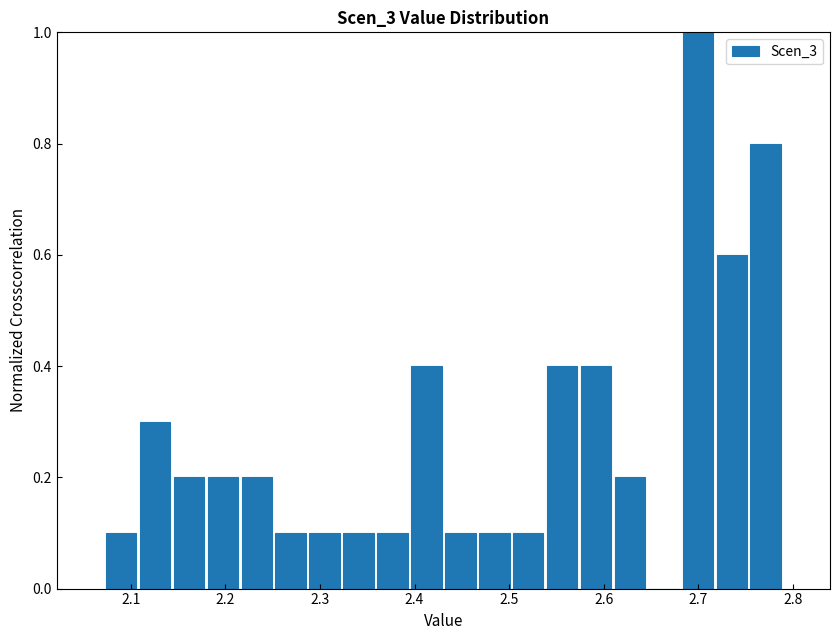

Around what value on the x-axis is the tallest bar? Give the approximate position of its centre, as read against the axis.

2.70